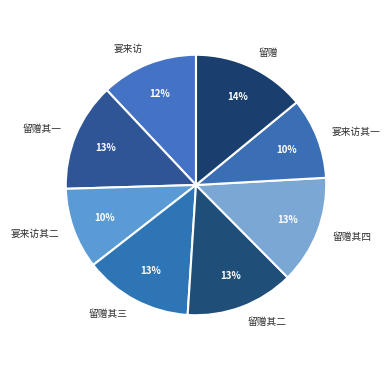

To the nearest percent, what is the average slice percentage?

12%